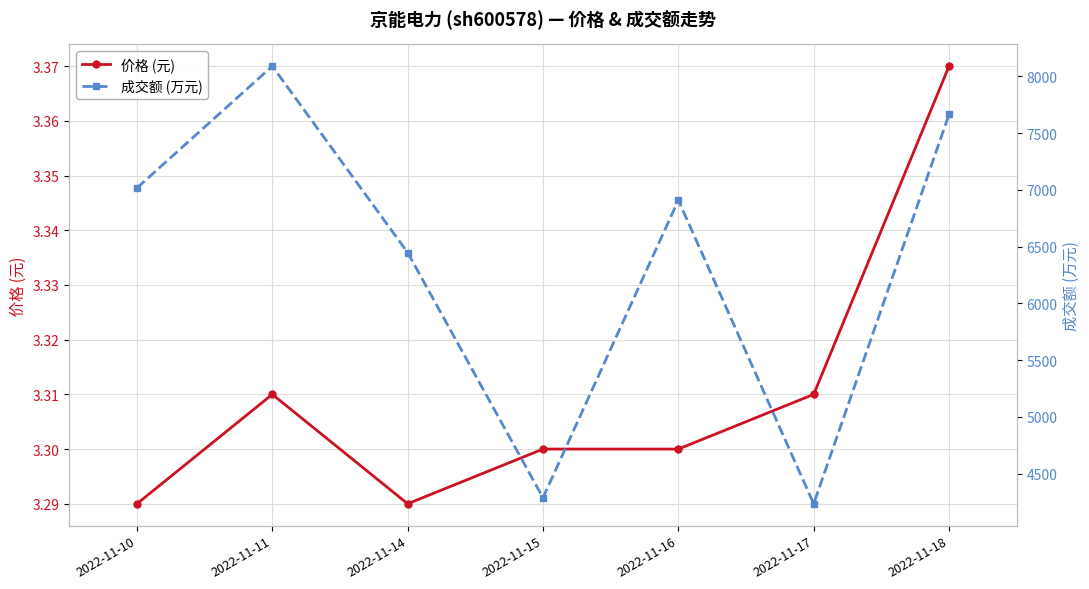

What is the average value of the 价格 (元) series?

3.3